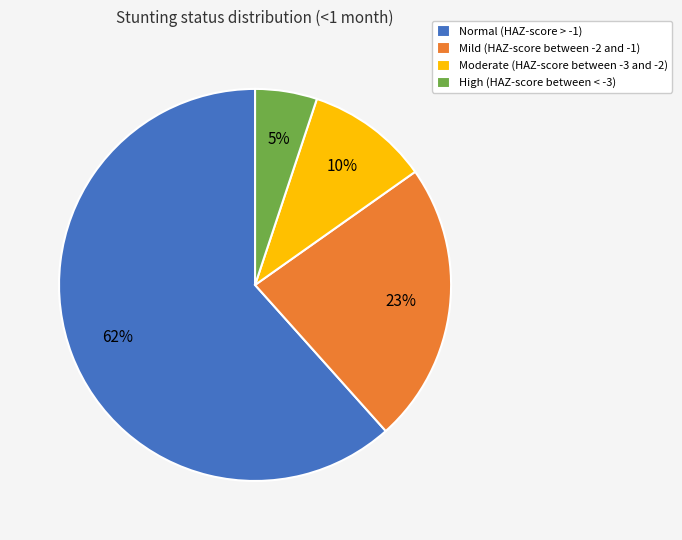

Is there any slice that represents more than half of the pie?

Yes